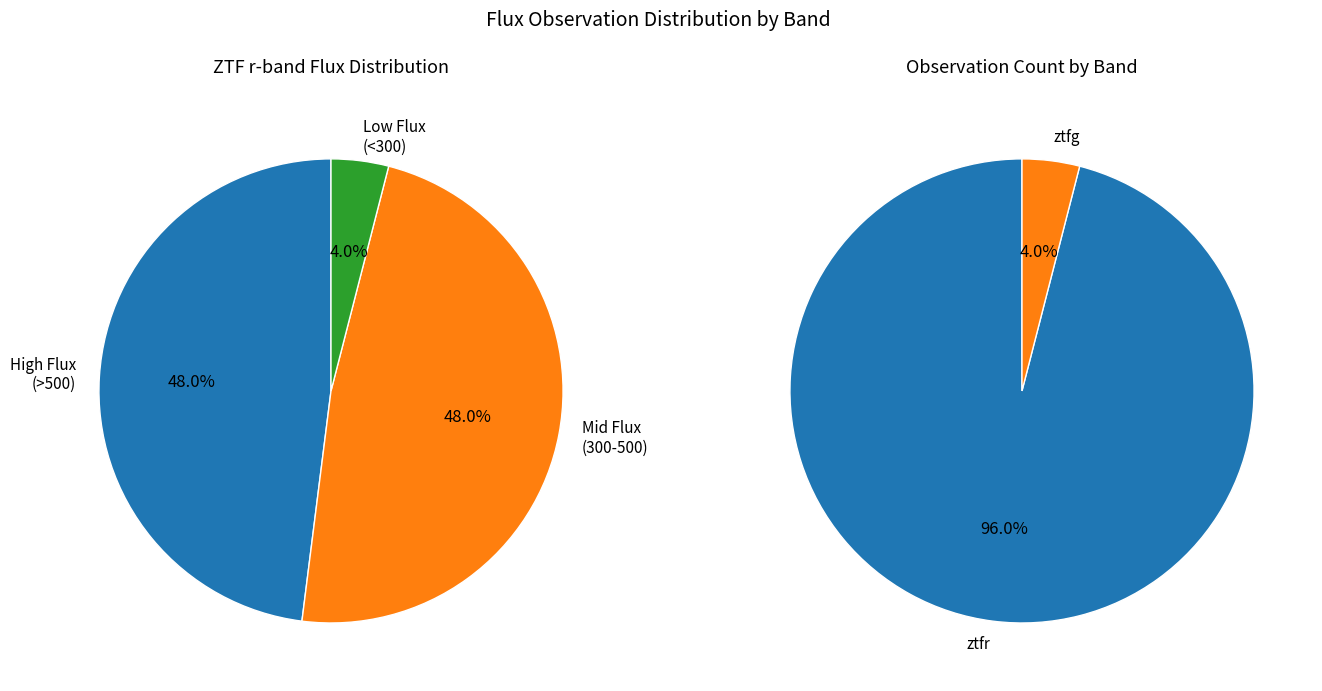

Which slice is the smallest?

ztfg